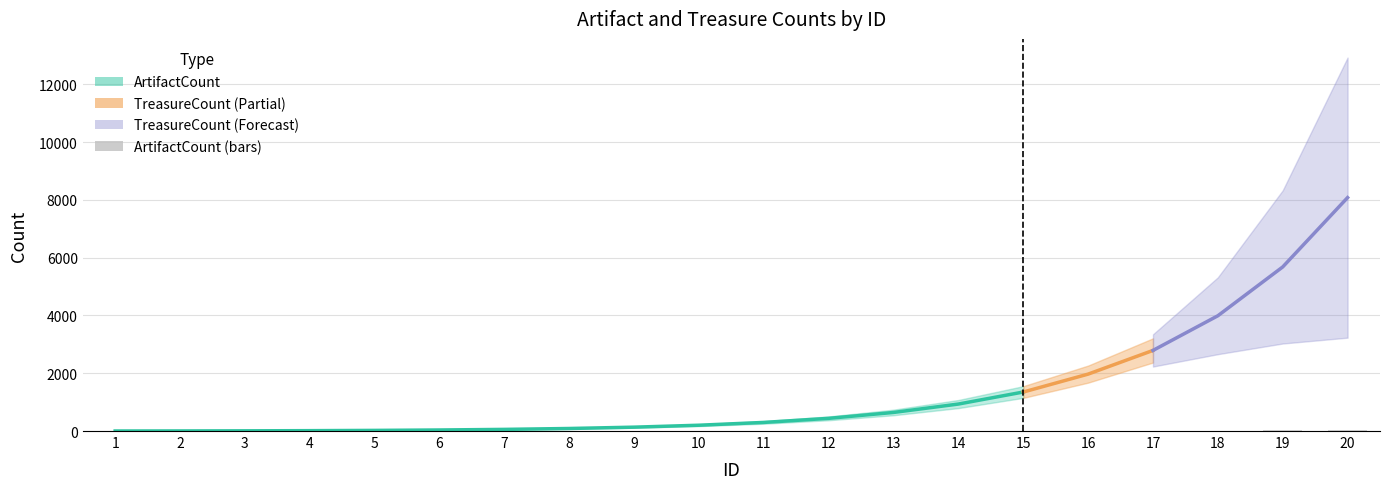

What is the minimum value shown in the chart?

1